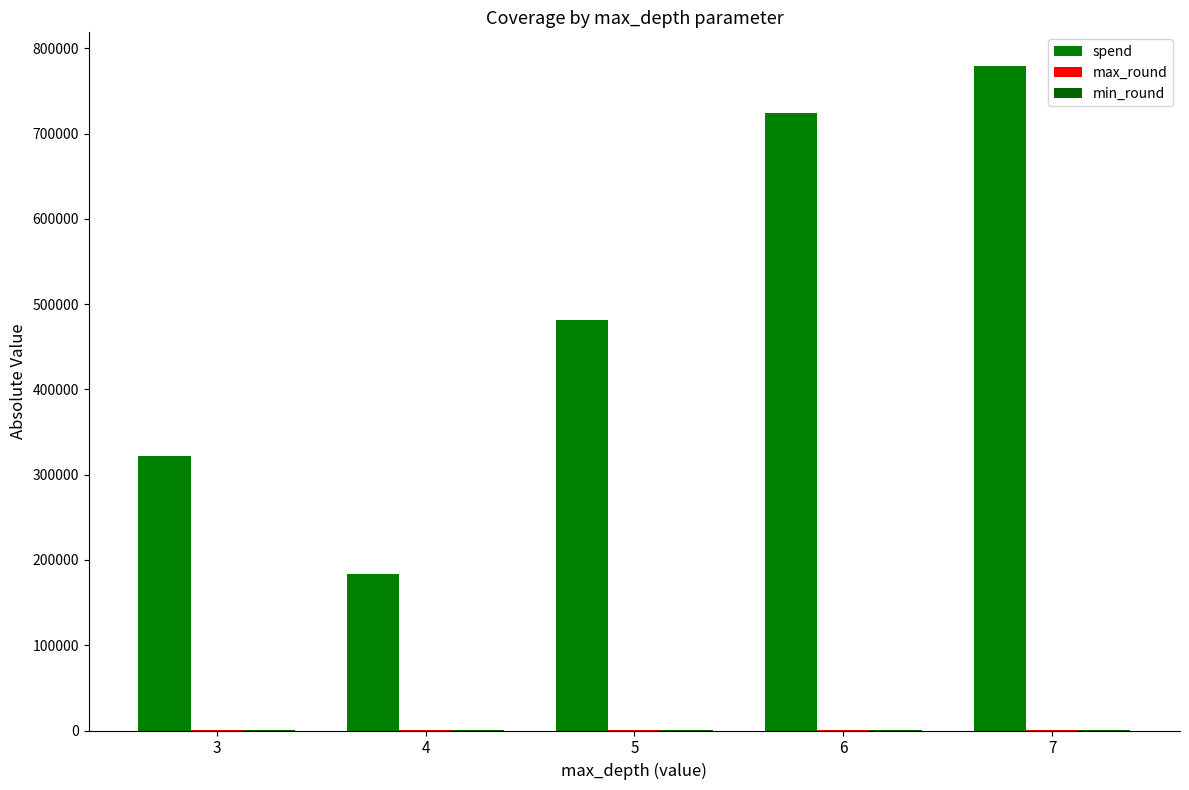

How many groups of bars are there?

5